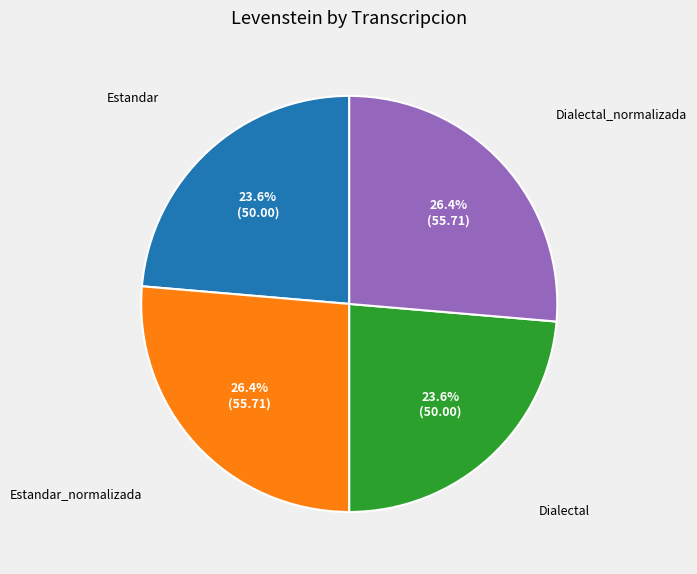

Is there a majority slice in this chart?

No